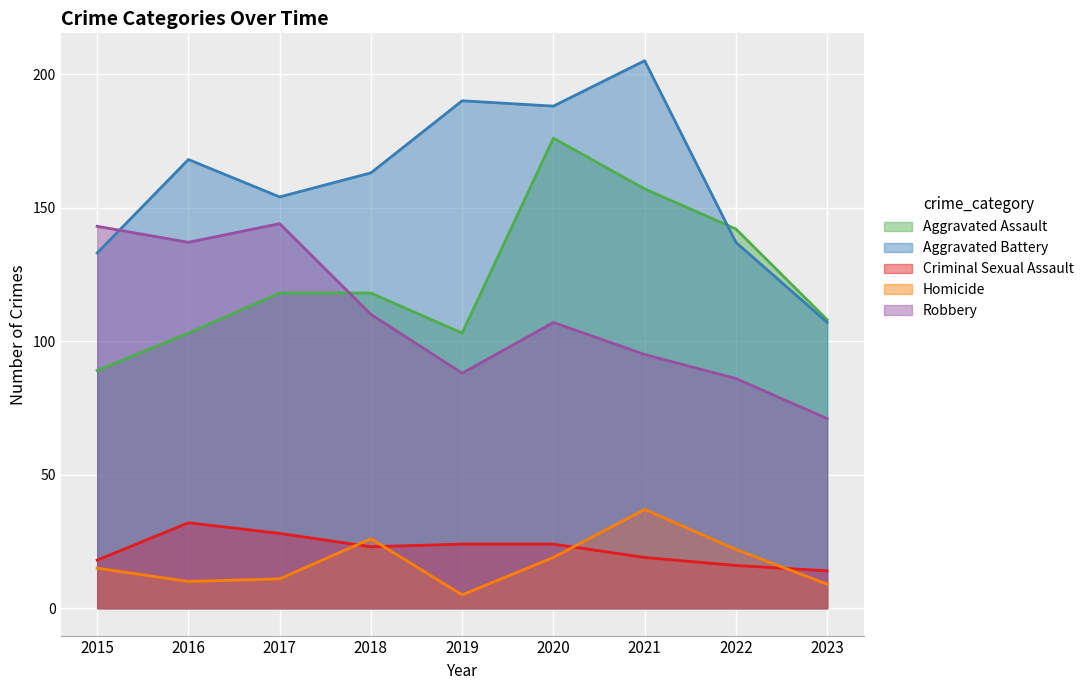

What is the minimum value shown in the chart?

5